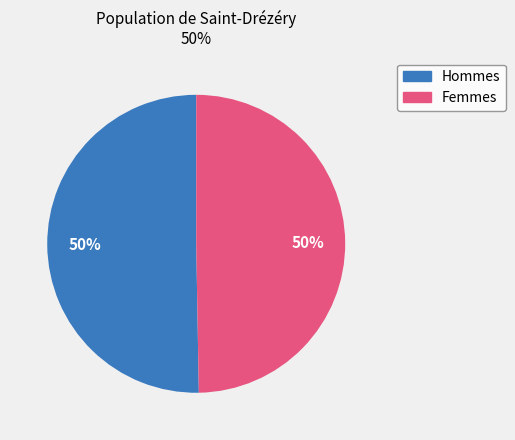

To the nearest percent, what is the average slice percentage?

50%